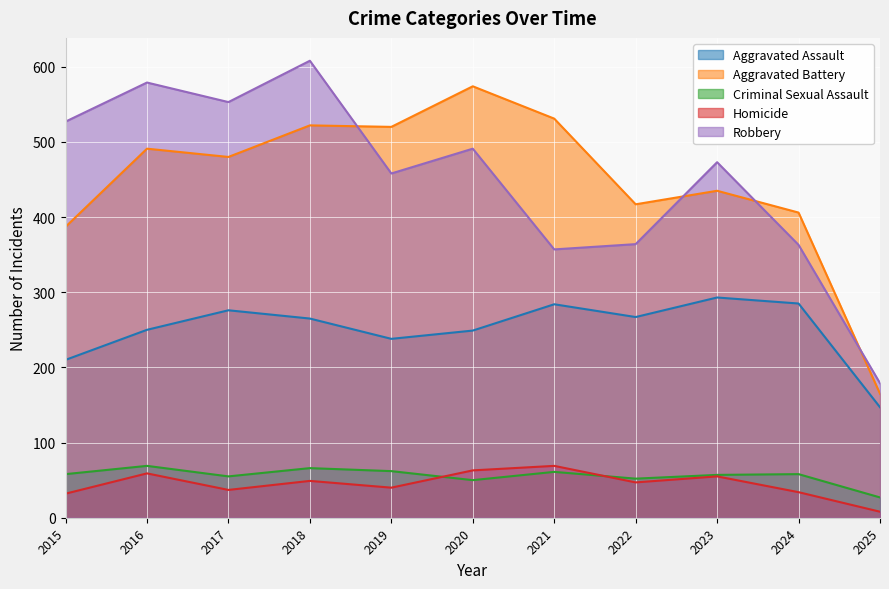

Is it true that Robbery equals 179 at 2025?

True